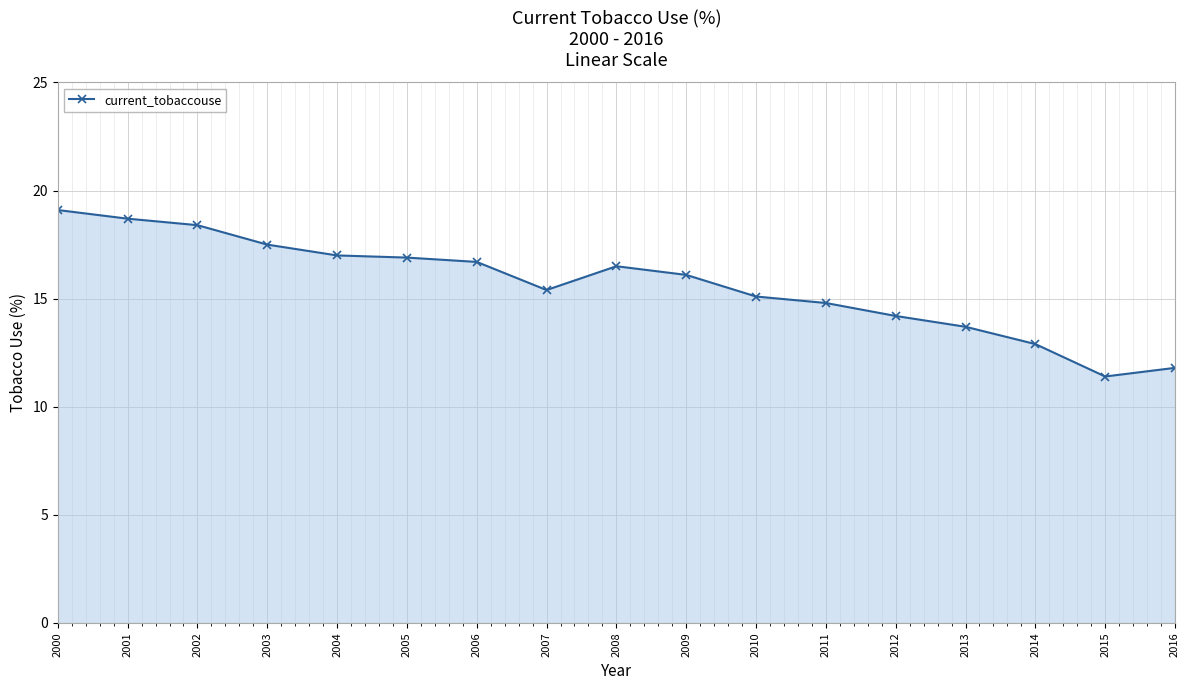

Reading left to right, list all the values displayed in this chart.

2000=19.1	2001=18.7	2002=18.4	2003=17.5	2004=17.0	2005=16.9	2006=16.7	2007=15.4	2008=16.5	2009=16.1	2010=15.1	2011=14.8	2012=14.2	2013=13.7	2014=12.9	2015=11.4	2016=11.8